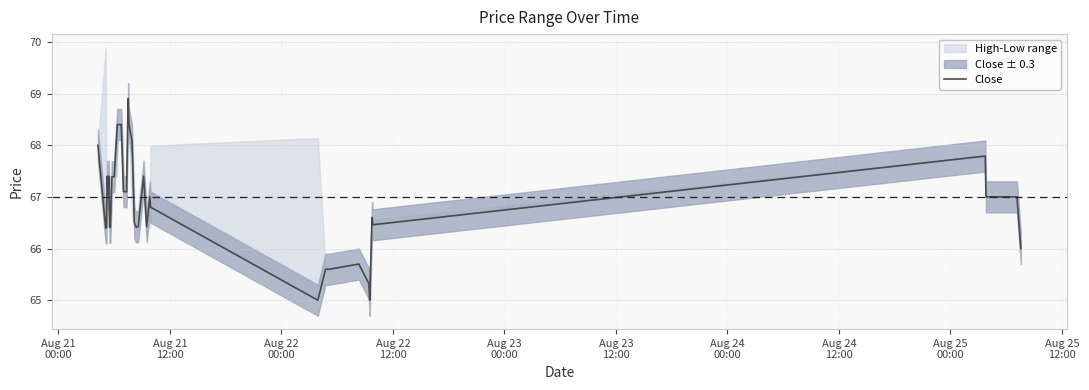

What is the greatest value displayed?

68.9